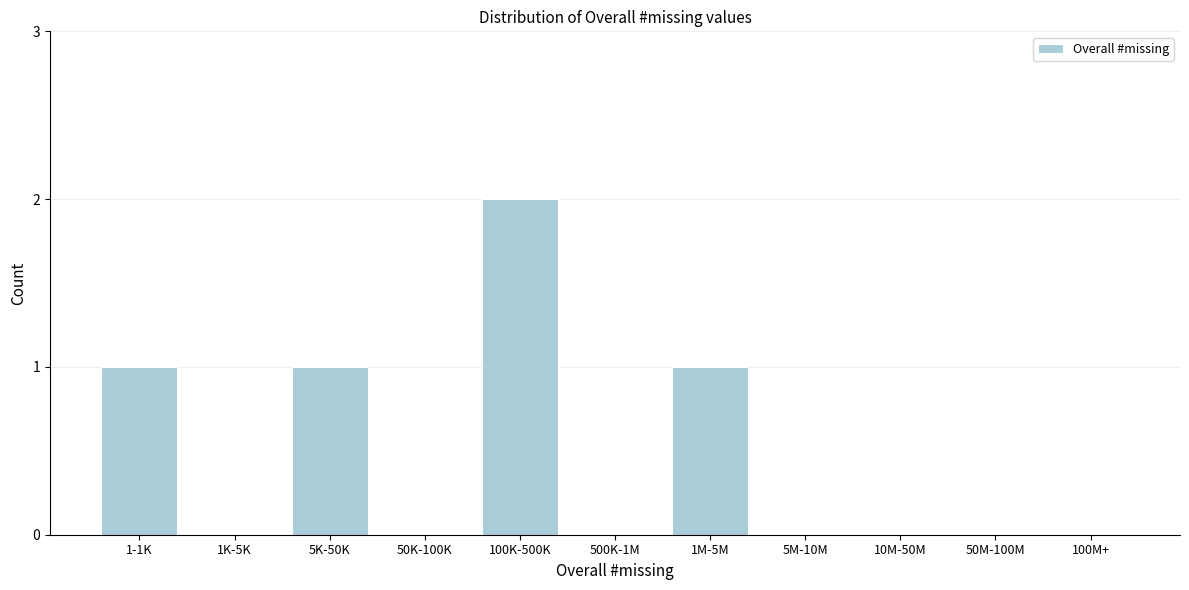

Reading right to left, extract all data points from this chart.

100M+=0	50M-100M=0	10M-50M=0	5M-10M=0	1M-5M=1	500K-1M=0	100K-500K=2	50K-100K=0	5K-50K=1	1K-5K=0	1-1K=1